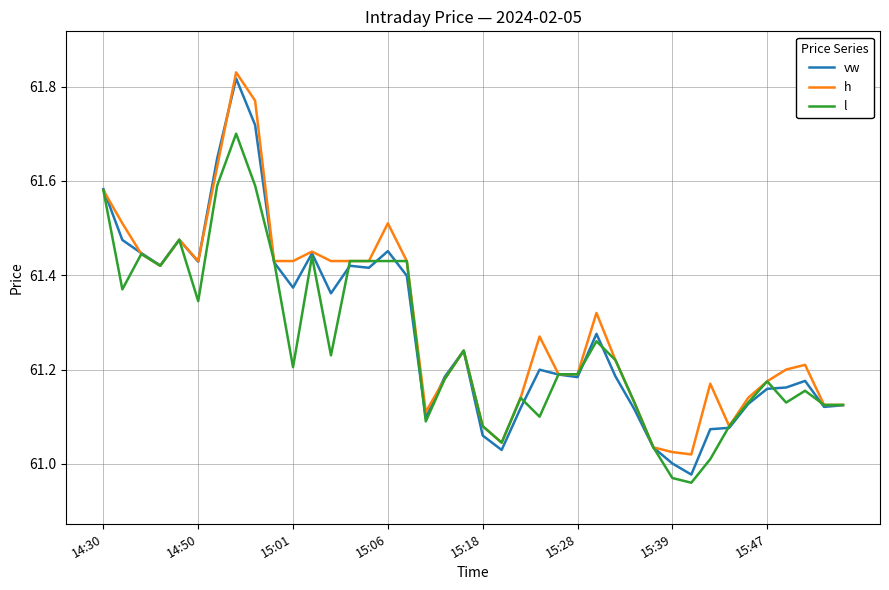

How many values in the l series are below 61?

2